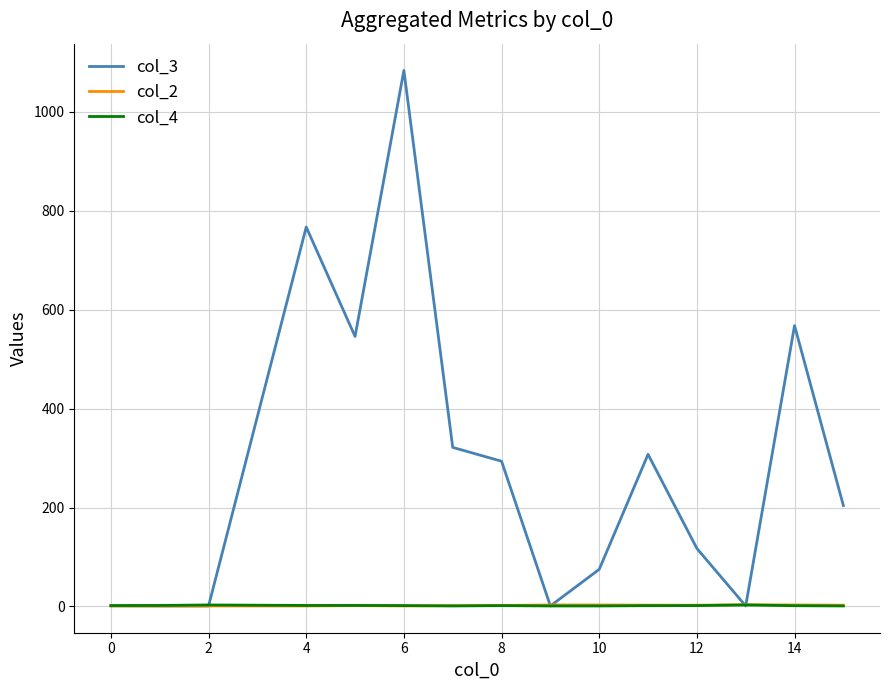

Which series has the widest spread of values?

col_3